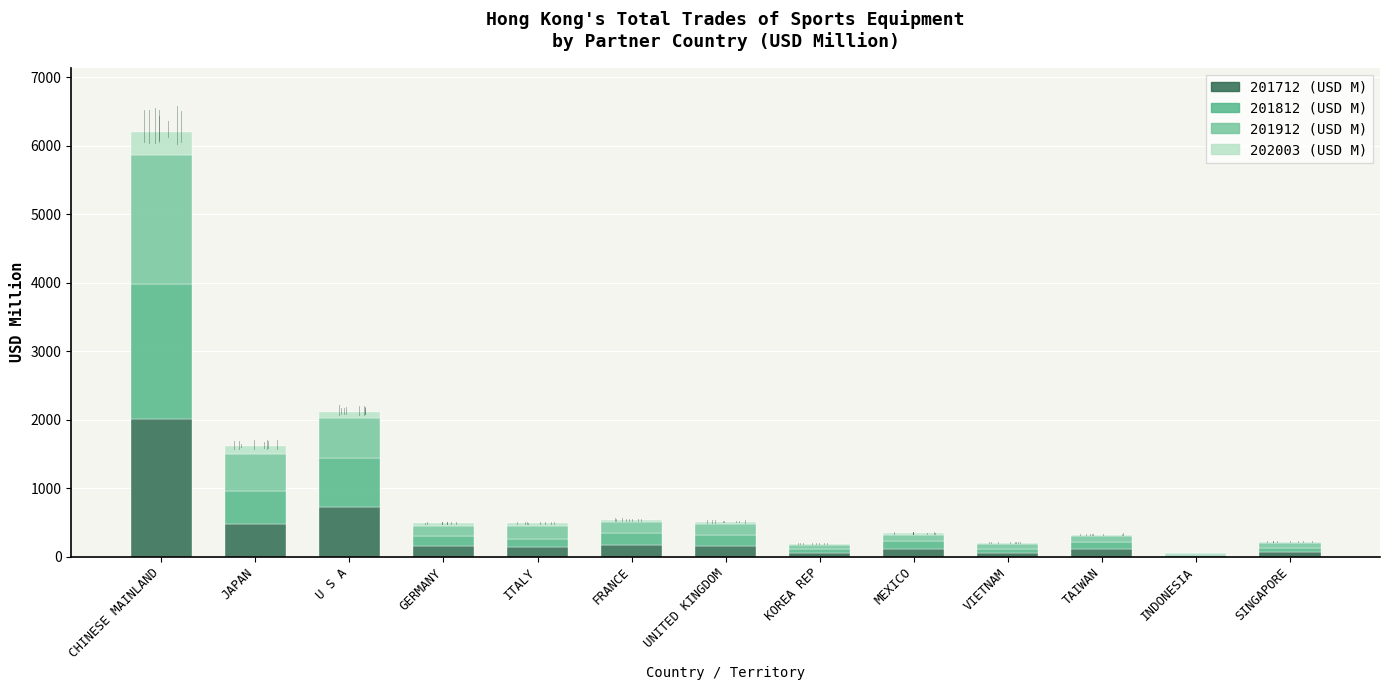

What is the highest value of the 201712 (USD M) series?

2003.3